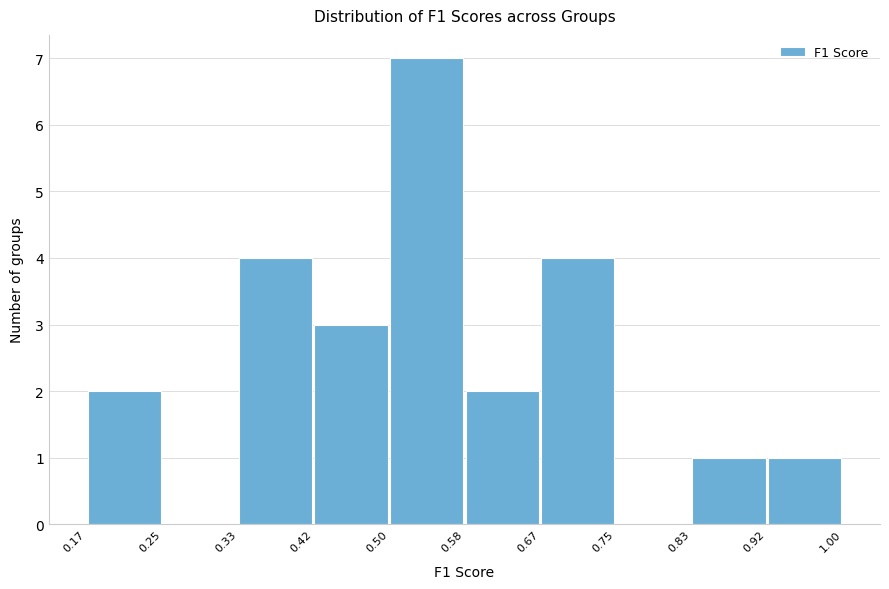

How tall is the bar that spans 0.83 to 0.92 on the x-axis? The values are not printed on the chart, so give them approximately, as read against the axis.

1